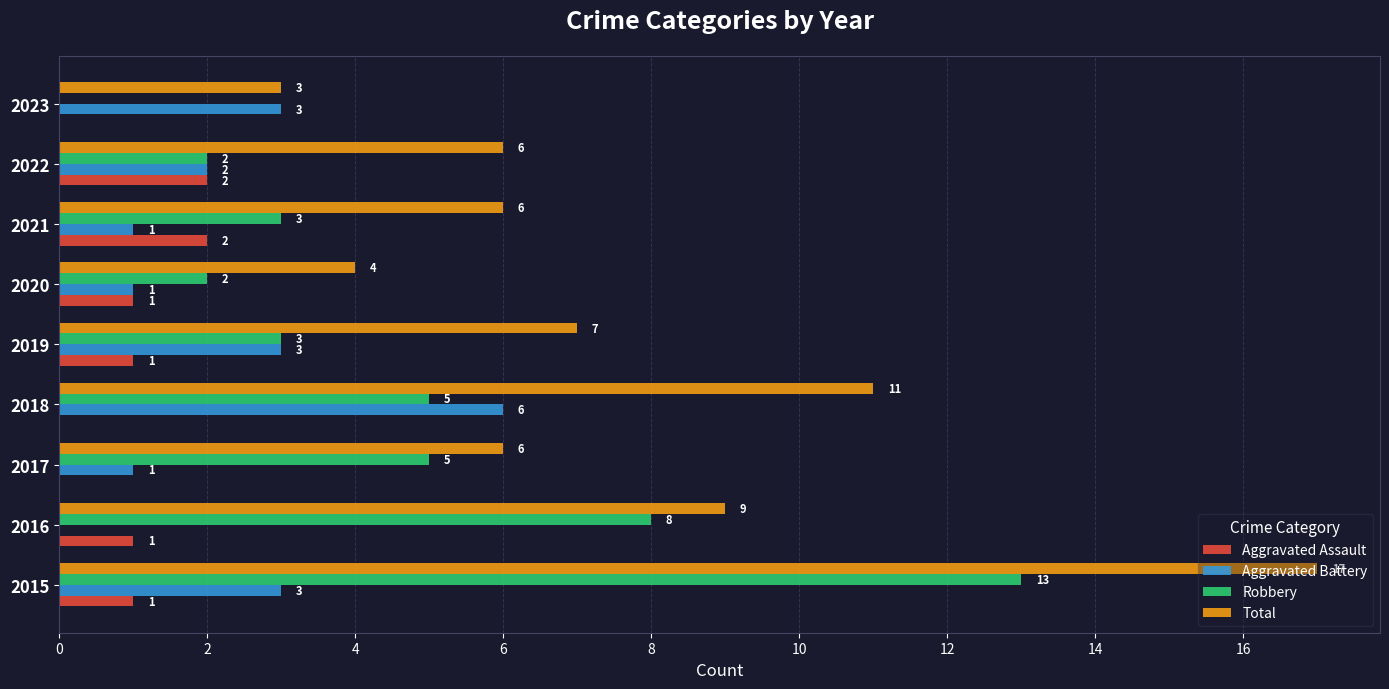

What is the average value of the Aggravated Battery series?

2